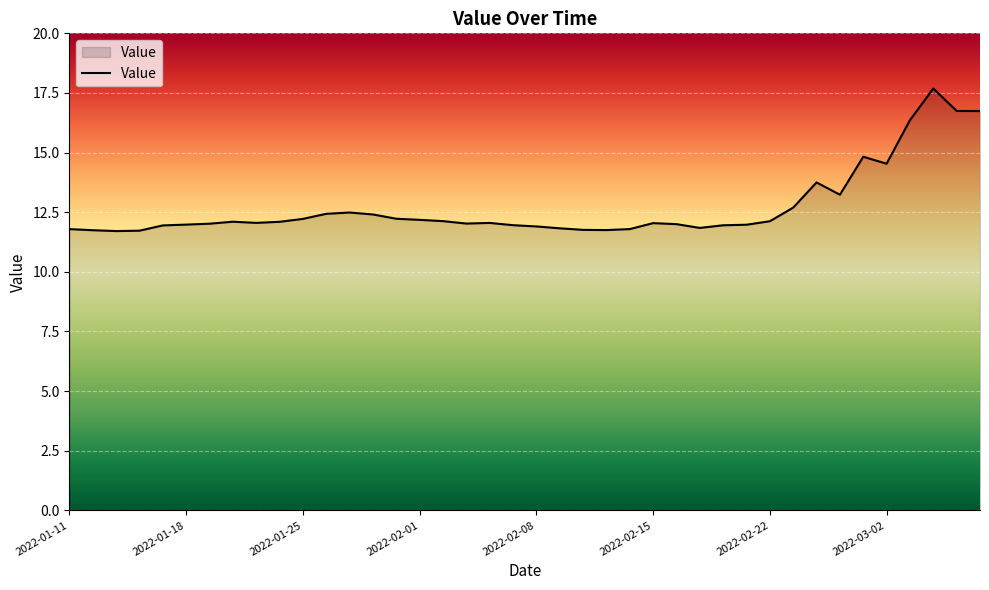

How many categories are shown in the chart?

40